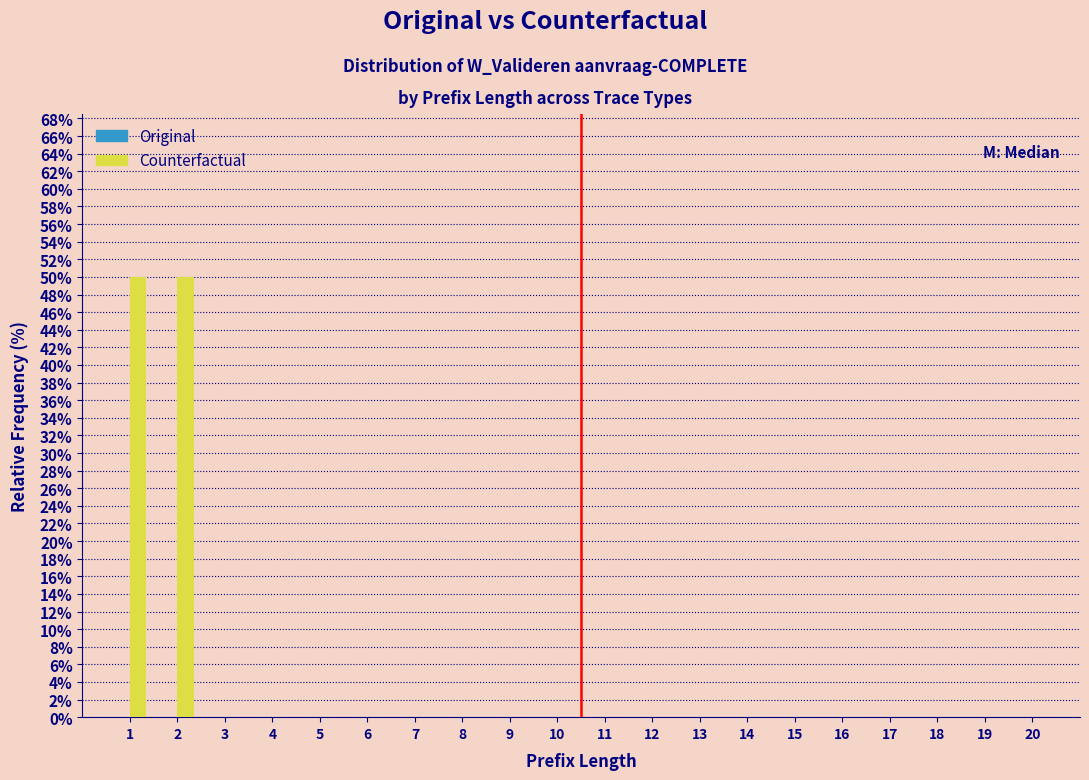

Reading left to right, what are all the values shown in this chart?

1=50	2=50	3=0	4=0	5=0	6=0	7=0	8=0	9=0	10=0	11=0	12=0	13=0	14=0	15=0	16=0	17=0	18=0	19=0	20=0